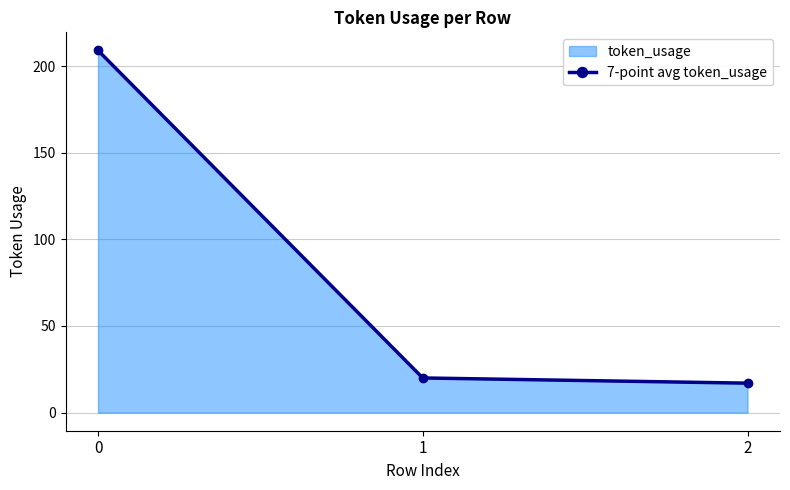

Which label corresponds to the smallest value in the chart?

2